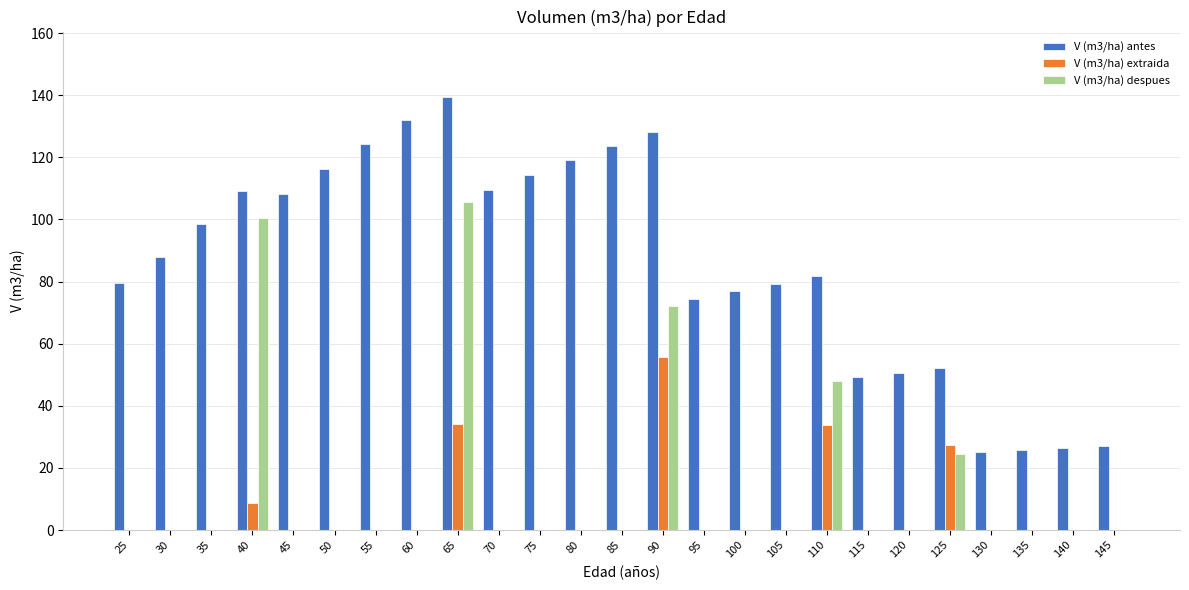

How many data points does each series have?

25